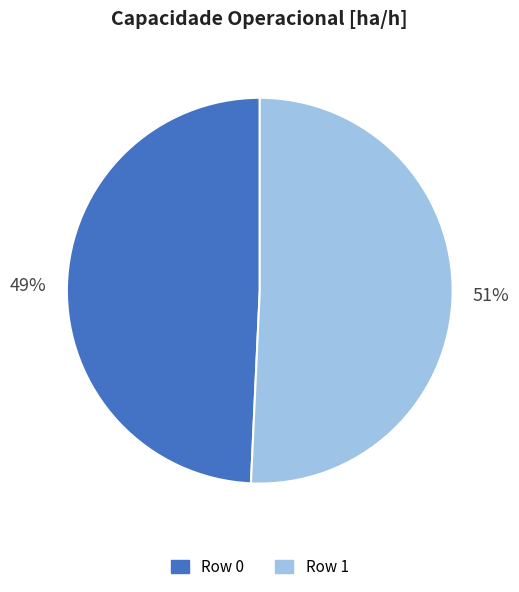

To the nearest percent, what portion does Row 0 represent?

49%